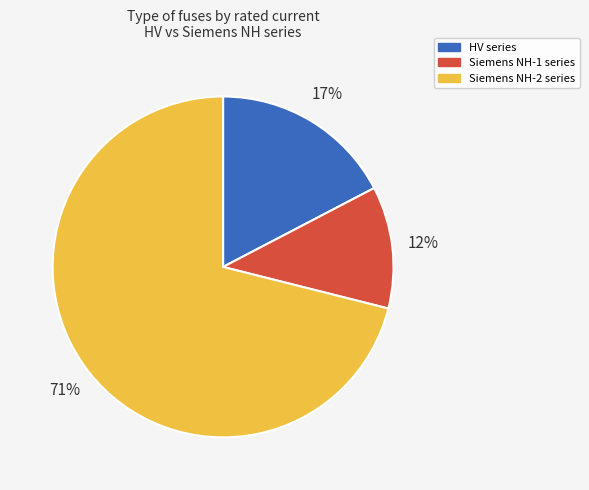

Does any single category account for the majority?

Yes